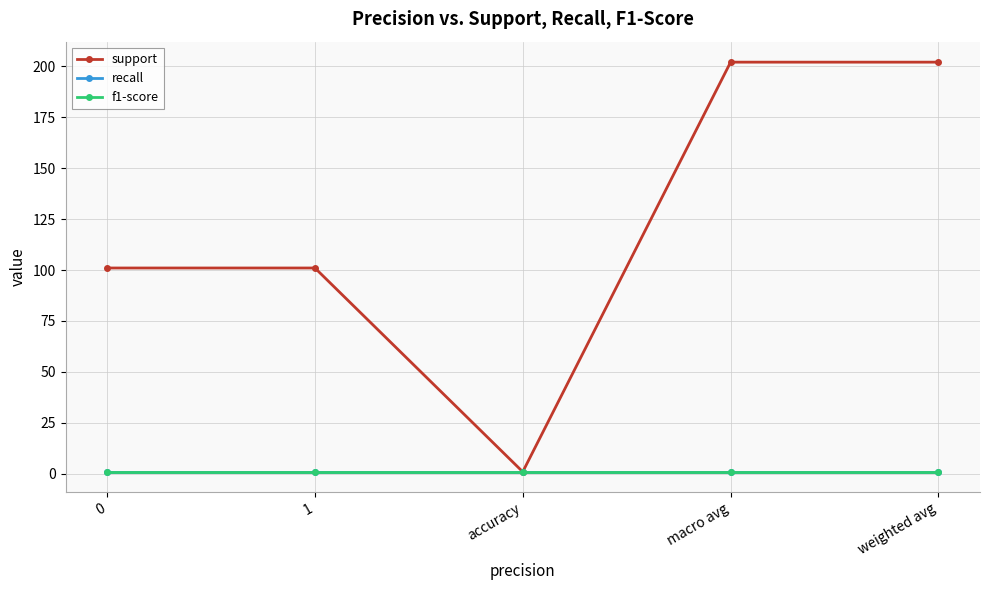

Does the chart have visible grid lines?

Yes